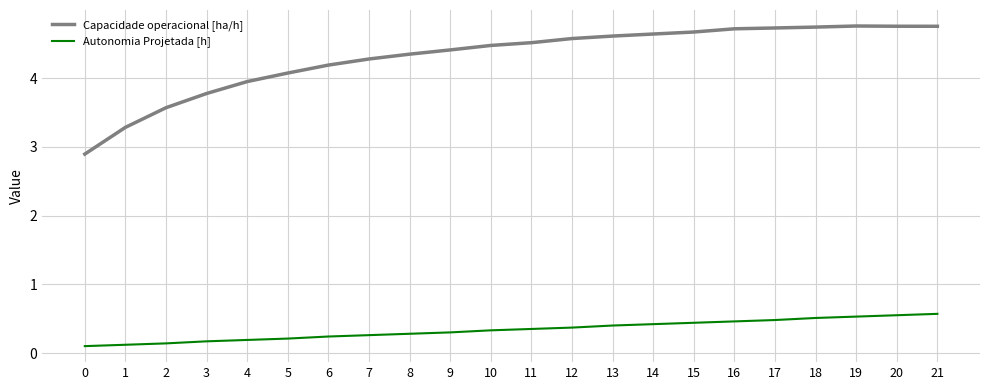

Is the value of Autonomia Projetada [h] at 11 greater than the value of Capacidade operacional [ha/h] at 3?

No